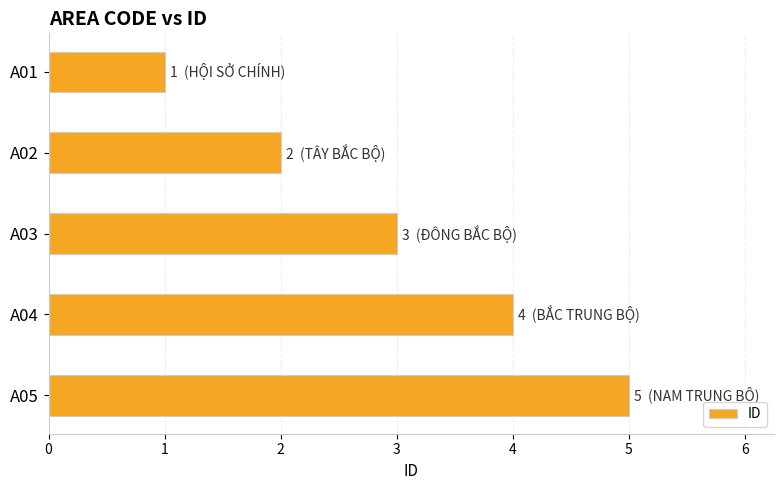

What is the maximum value shown in the chart?

5